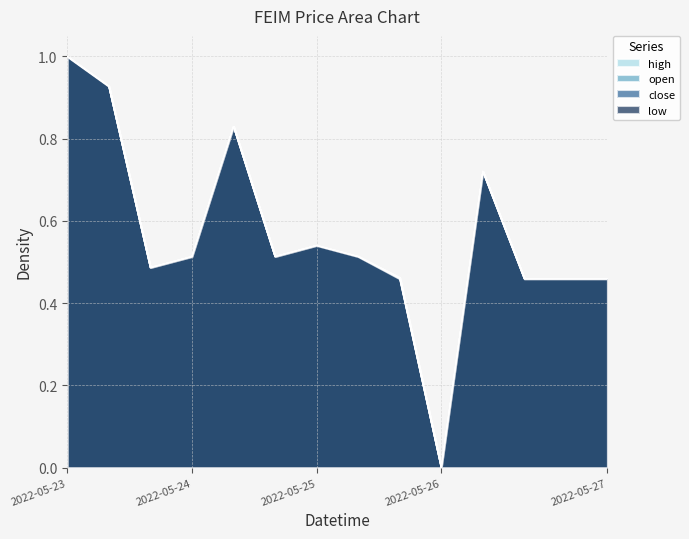

What is the average value of the low series?

0.6